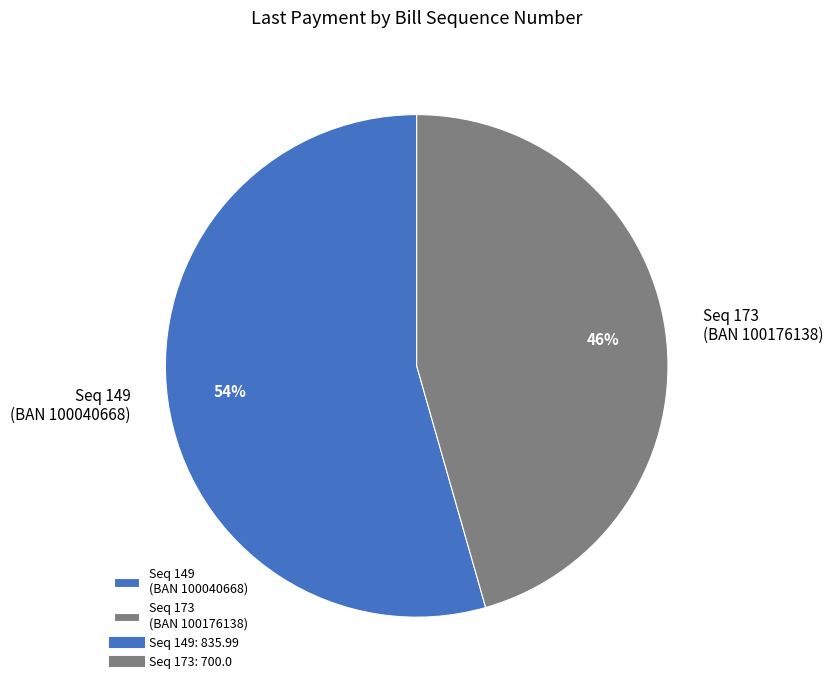

What is the ratio of the value at Seq 149 (BAN 100040668) to the value at Seq 173 (BAN 100176138)?

1.2